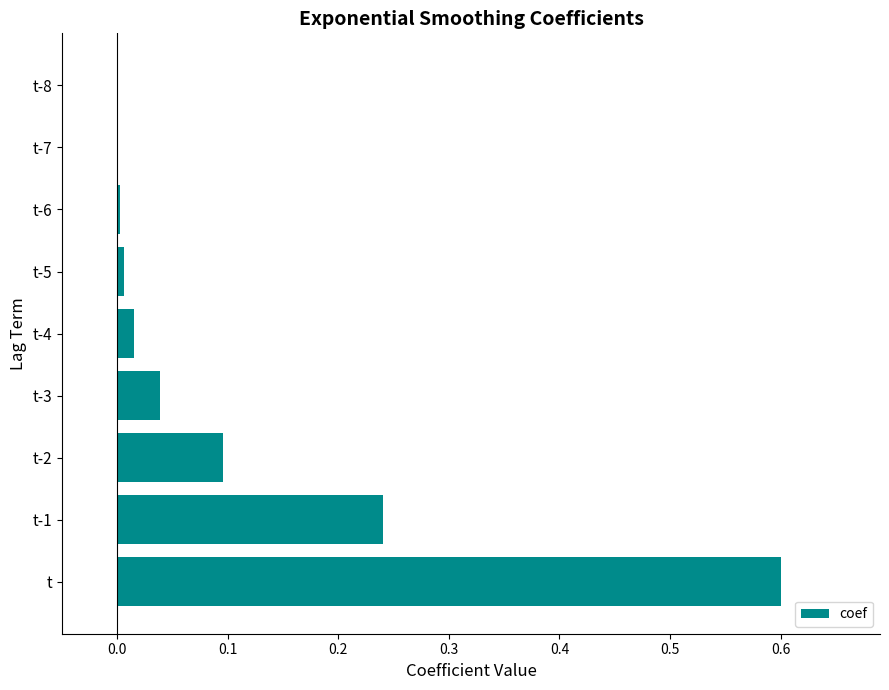

Which label corresponds to the largest value in the chart?

t